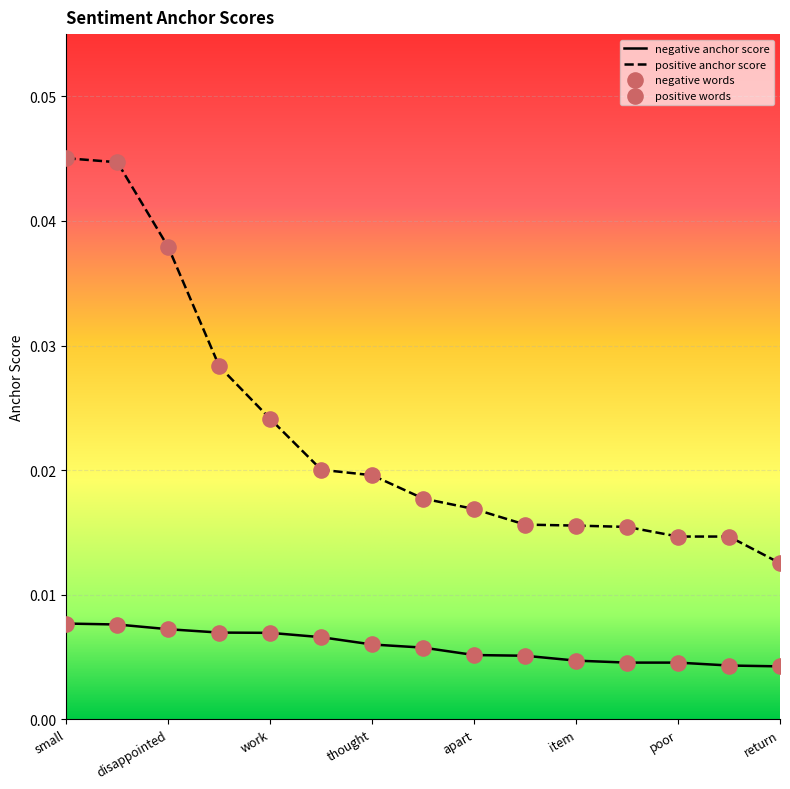

Which series has the largest total across all categories?

positive anchor score